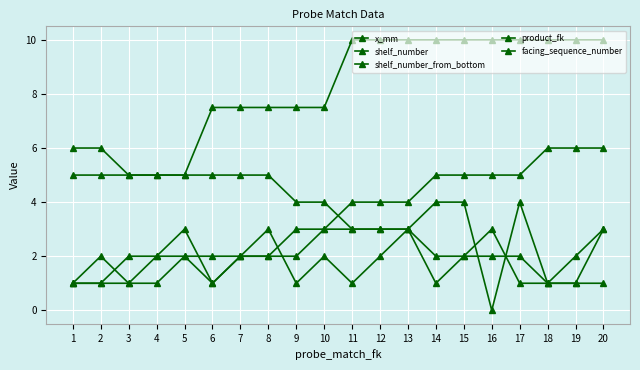

At which label does product_fk first exceed 2?

10